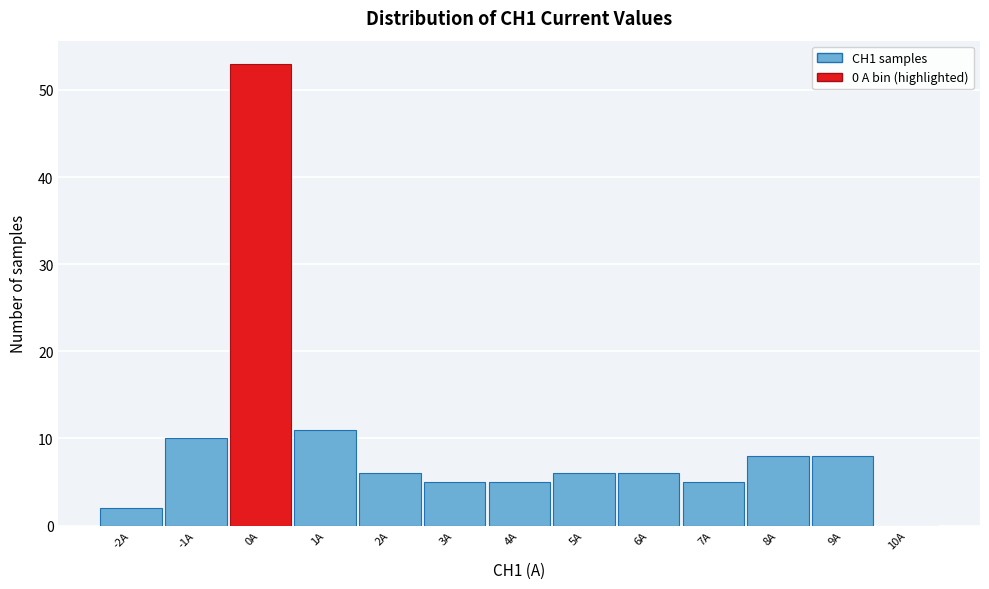

Reading left to right, transcribe this chart: for each bar, give the range it covers on the x-axis and its height. The values are not printed on the chart, so give them approximately, as read against the axis.

-2.5 to -1.5: 2
-1.5 to -0.5: 10
-0.5 to 0.5: 53
0.5 to 1.5: 11
1.5 to 2.5: 6
2.5 to 3.5: 5
3.5 to 4.5: 5
4.5 to 5.5: 6
5.5 to 6.5: 6
6.5 to 7.5: 5
7.5 to 8.5: 8
8.5 to 9.5: 8
9.5 to 10.5: 0